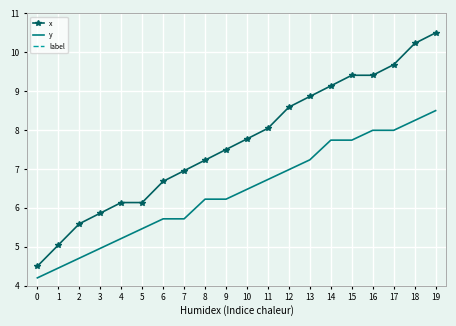

Is the value of label at 15 greater than the value of x at 8?

No